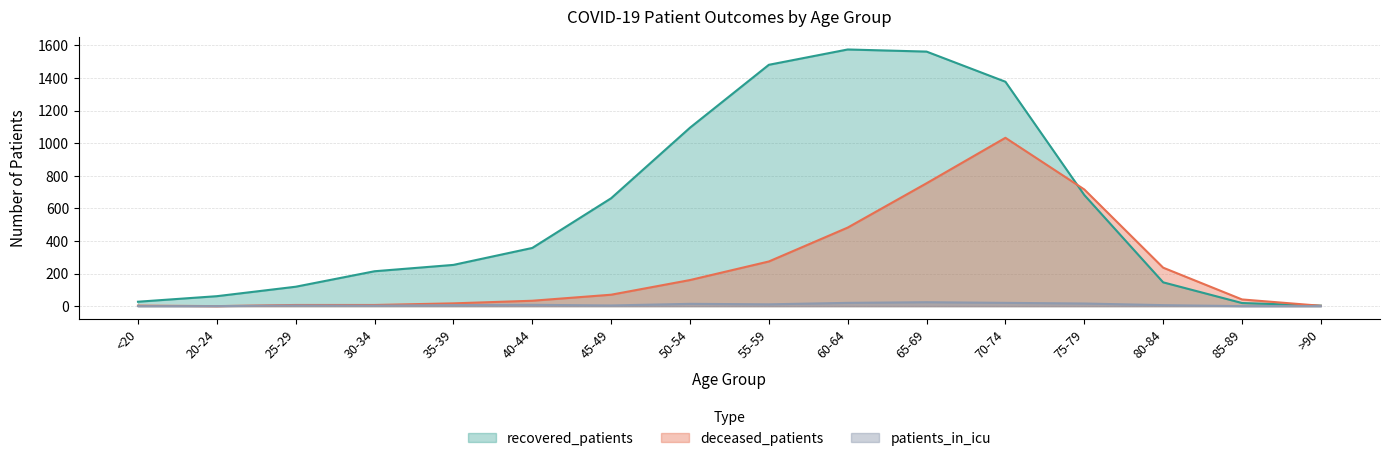

What is the label of the 5th point from the right?

70-74